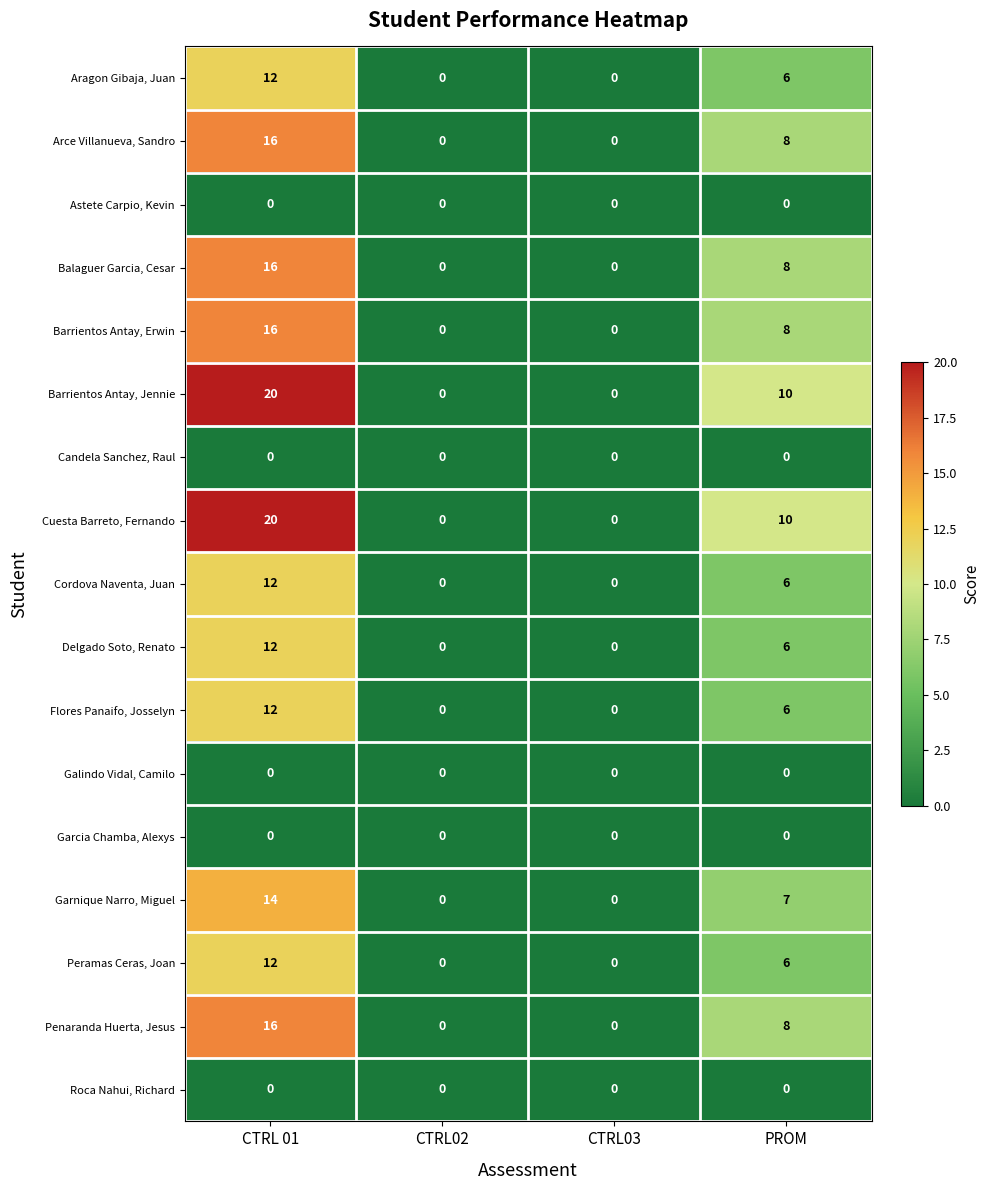

Where is Aragon Gibaja, Juan nearest to the value 6?

PROM